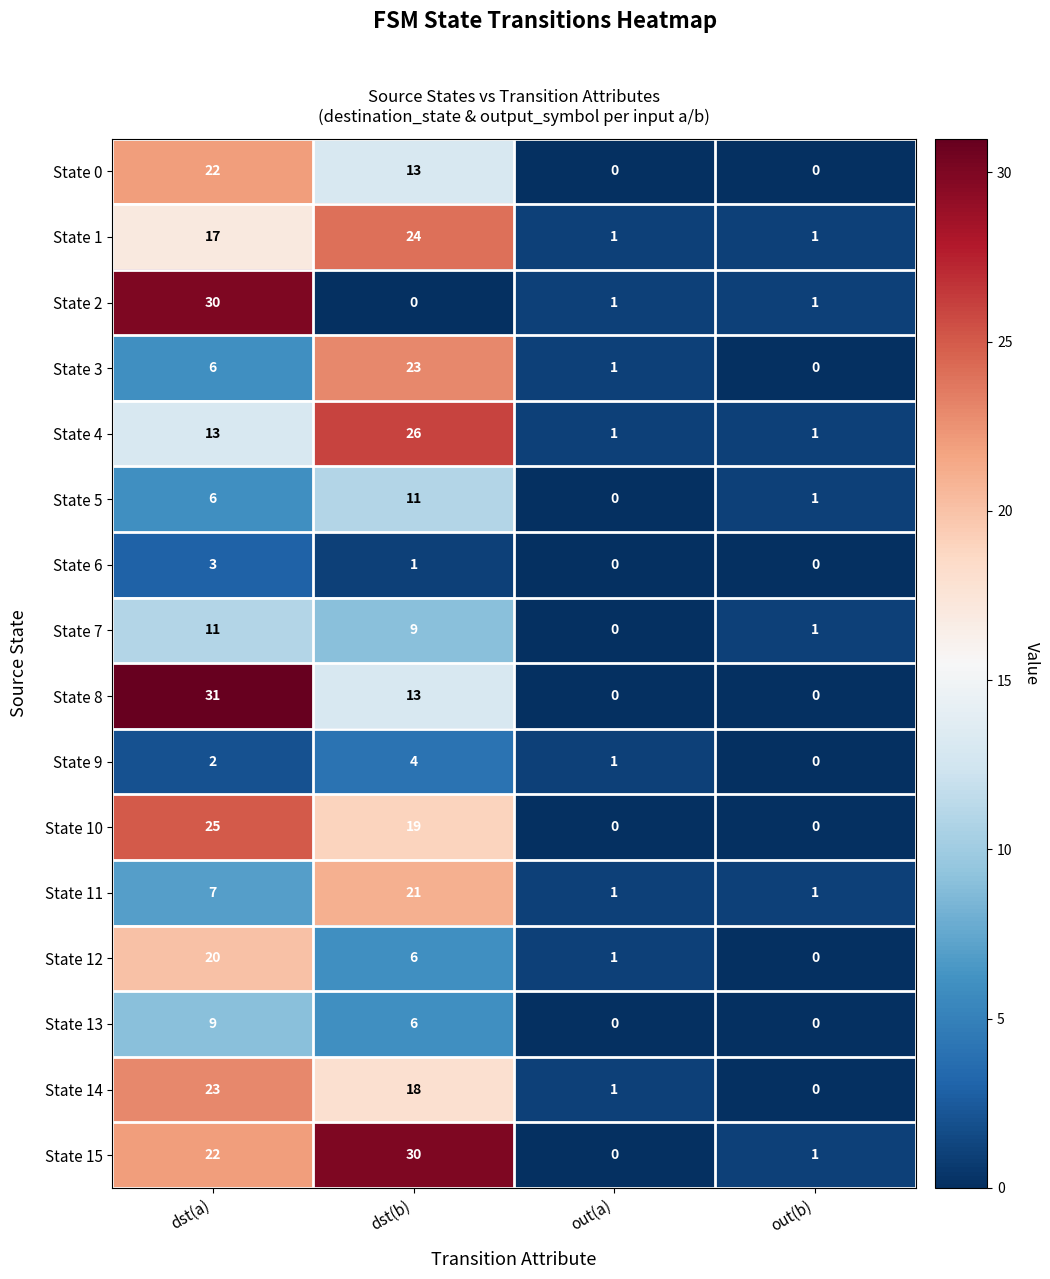

What value does the State 1 series have at dst(b)?

24